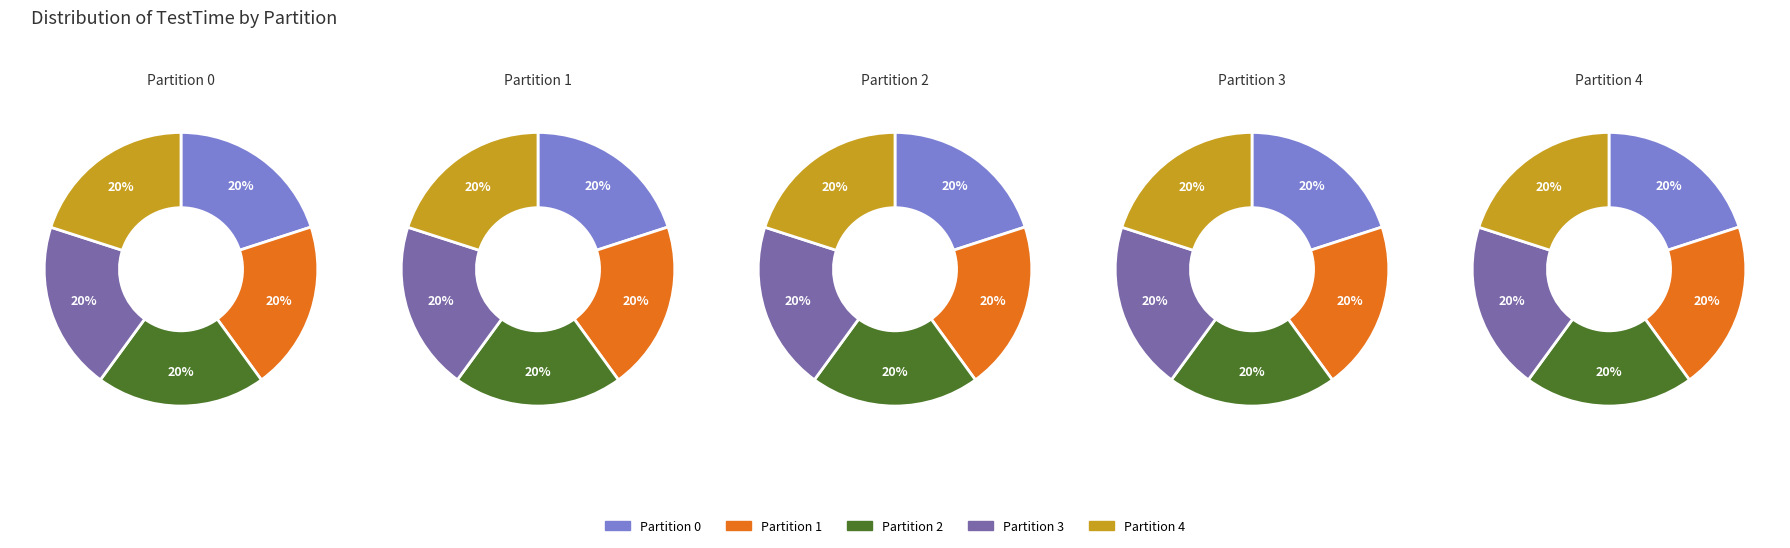

Does any single category account for the majority?

No